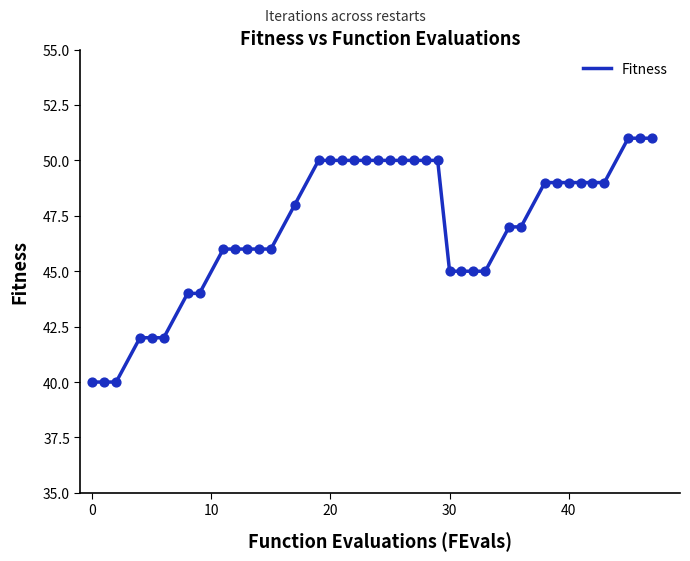

What is the smallest value displayed?

40